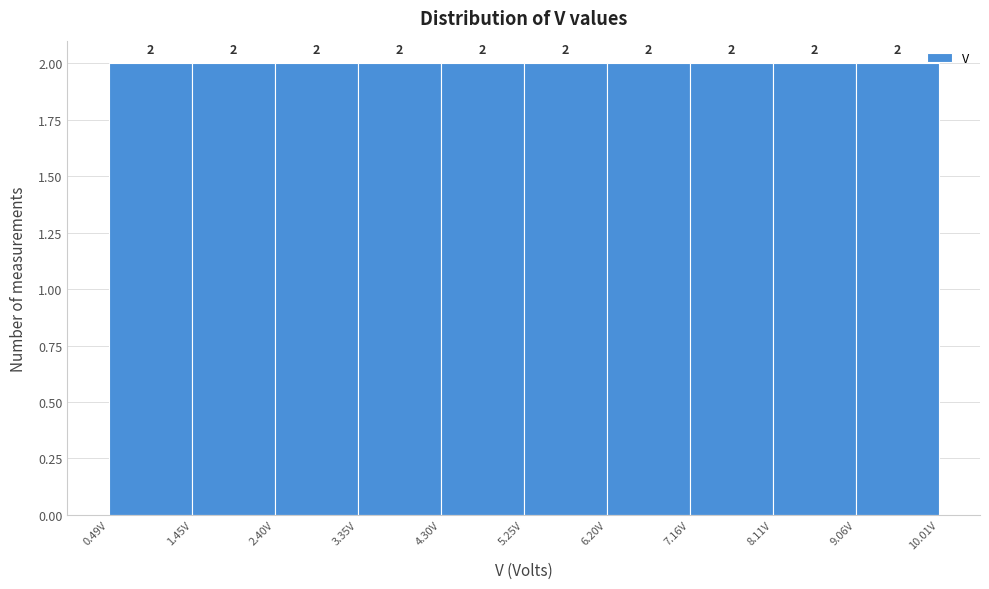

Reading left to right, list every bar in this chart as the range it spans on the x-axis followed by its height. The bar edges are not printed on the chart, so give them approximately, as read against the axis.

0.5 to 1.4: 2
1.4 to 2.4: 2
2.4 to 3.3: 2
3.3 to 4.3: 2
4.3 to 5.3: 2
5.3 to 6.2: 2
6.2 to 7.2: 2
7.2 to 8.1: 2
8.1 to 9.1: 2
9.1 to 10.0: 2